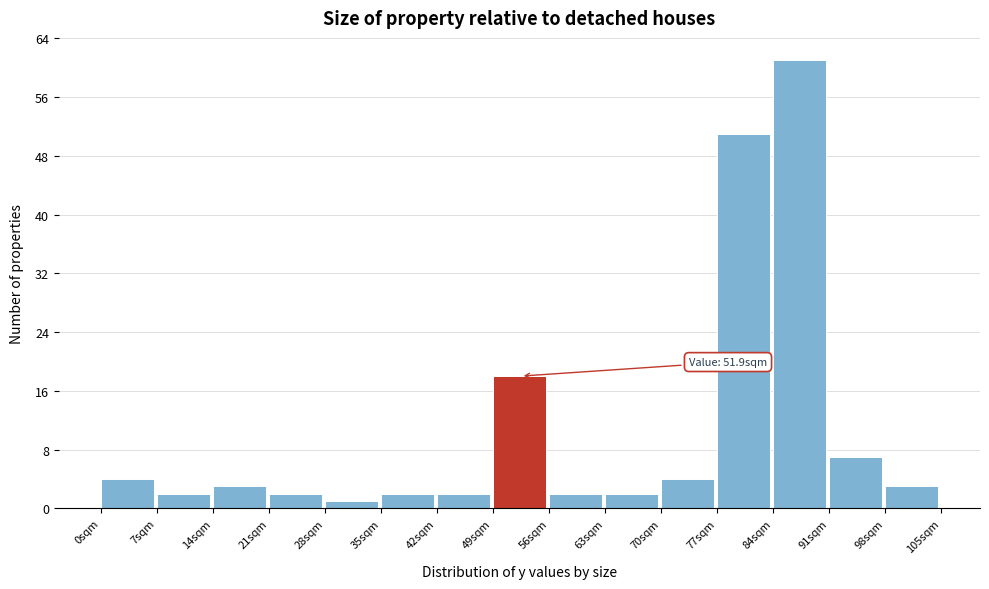

Which range on the x-axis has the tallest bar?

84 to 91